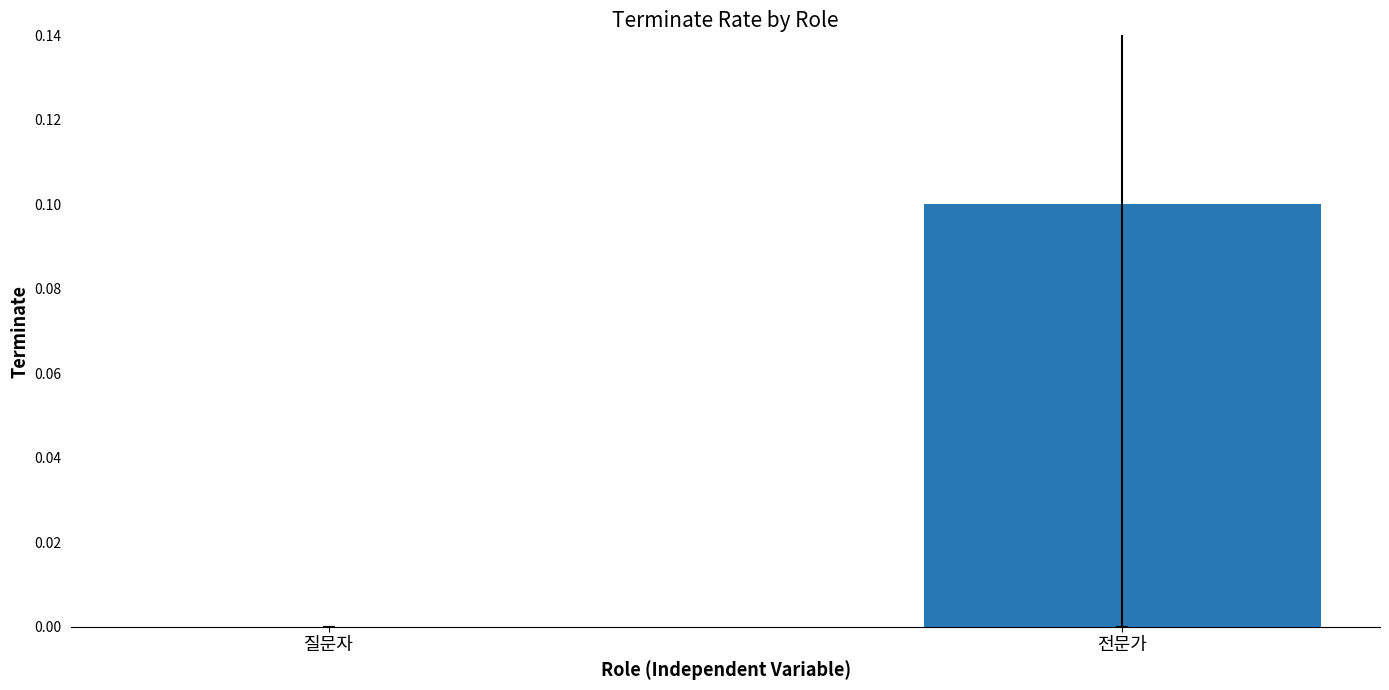

Between 질문자 and 전문가, which is larger?

전문가